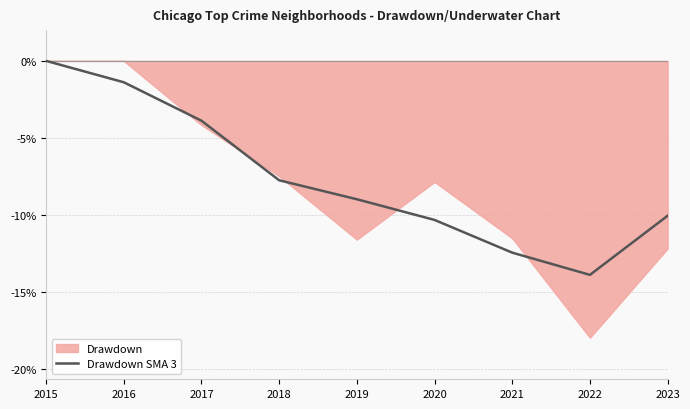

Reading left to right, what are all the values shown in this chart?

2015=0.0	2016=-1.4	2017=-3.9	2018=-7.8	2019=-9.0	2020=-10.3	2021=-12.5	2022=-13.9	2023=-10.1